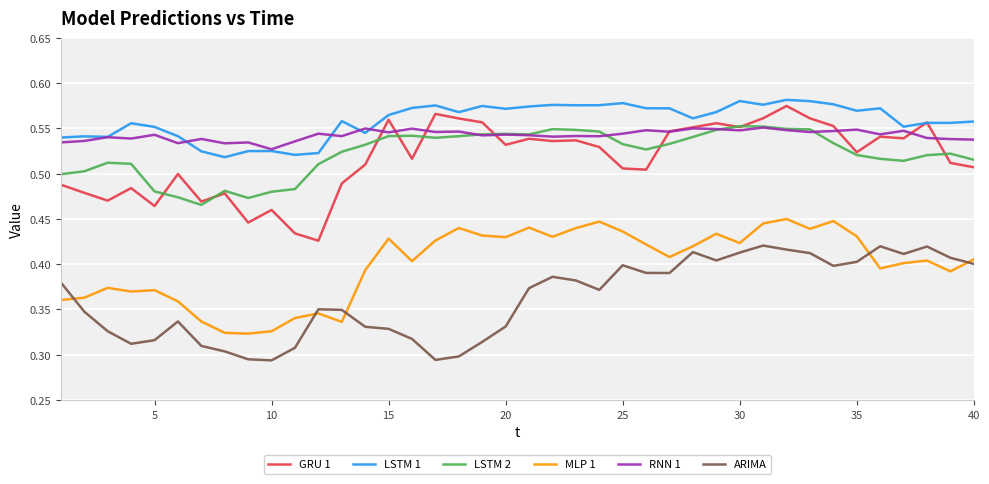

What is the difference between the second highest and minimum values in the MLP 1 series?

0.1